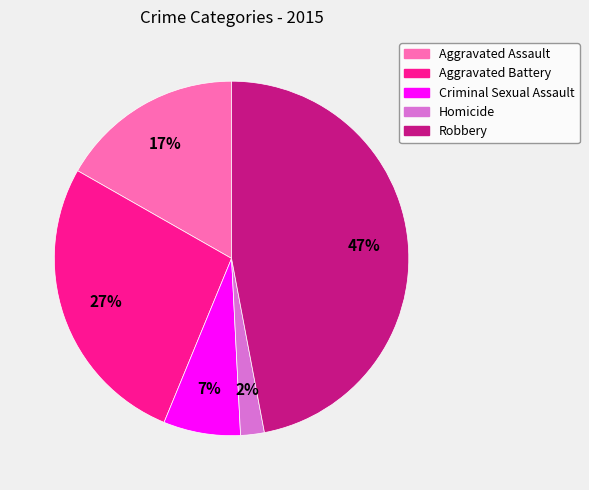

Which category has the biggest portion of the pie?

Robbery